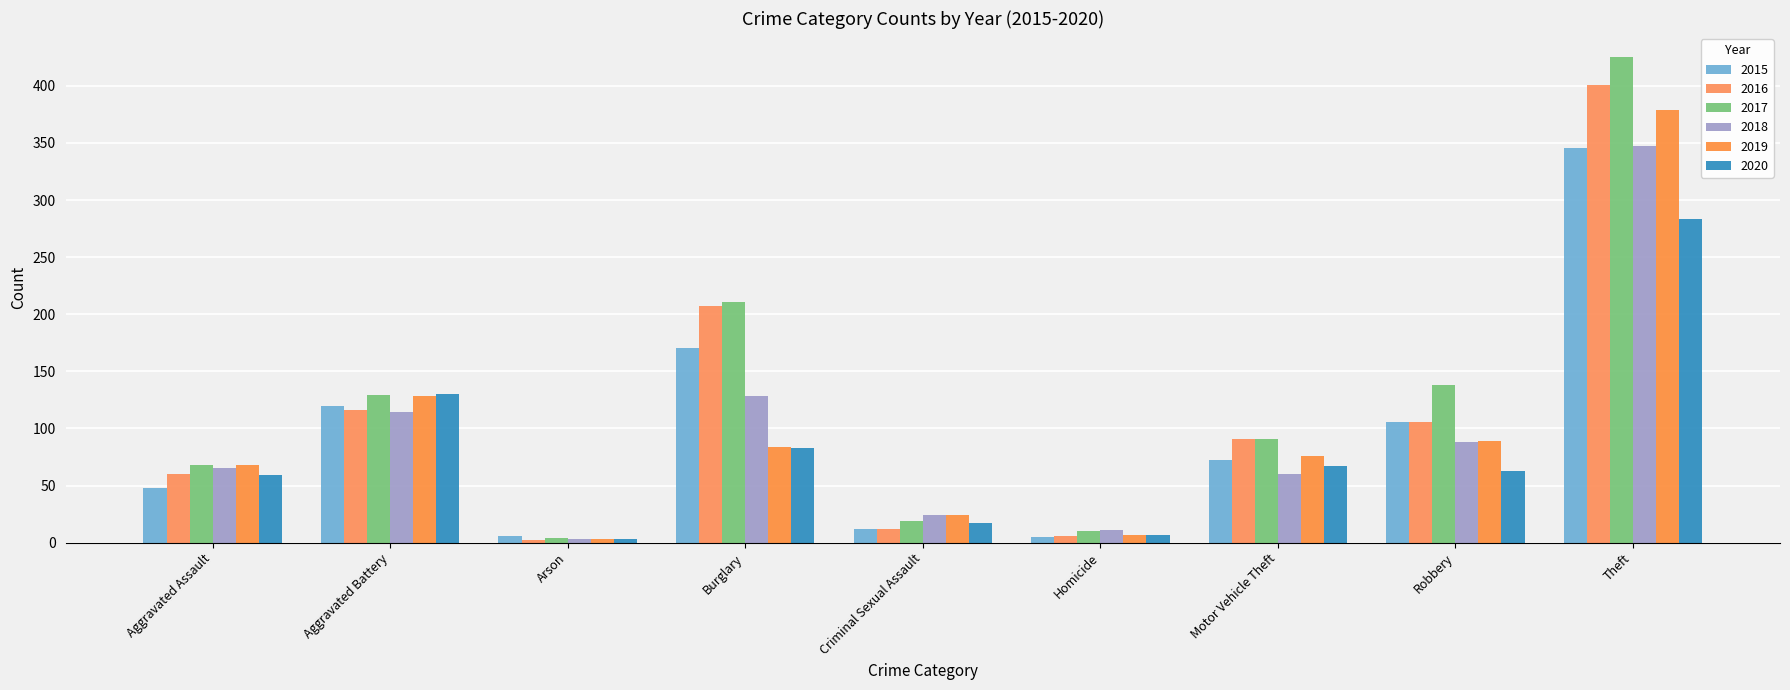

How many bars are there in each group?

6